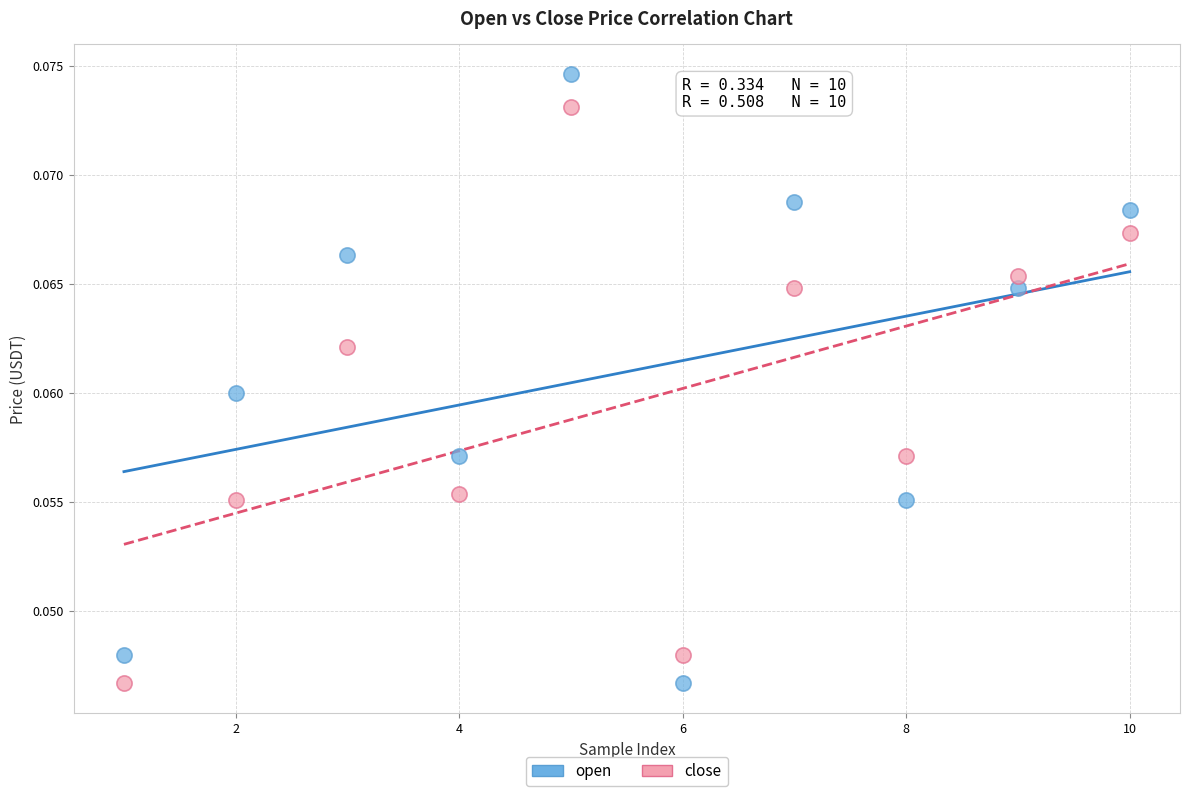

Across all data points, what is the range of X values (max minus min)?

9.0